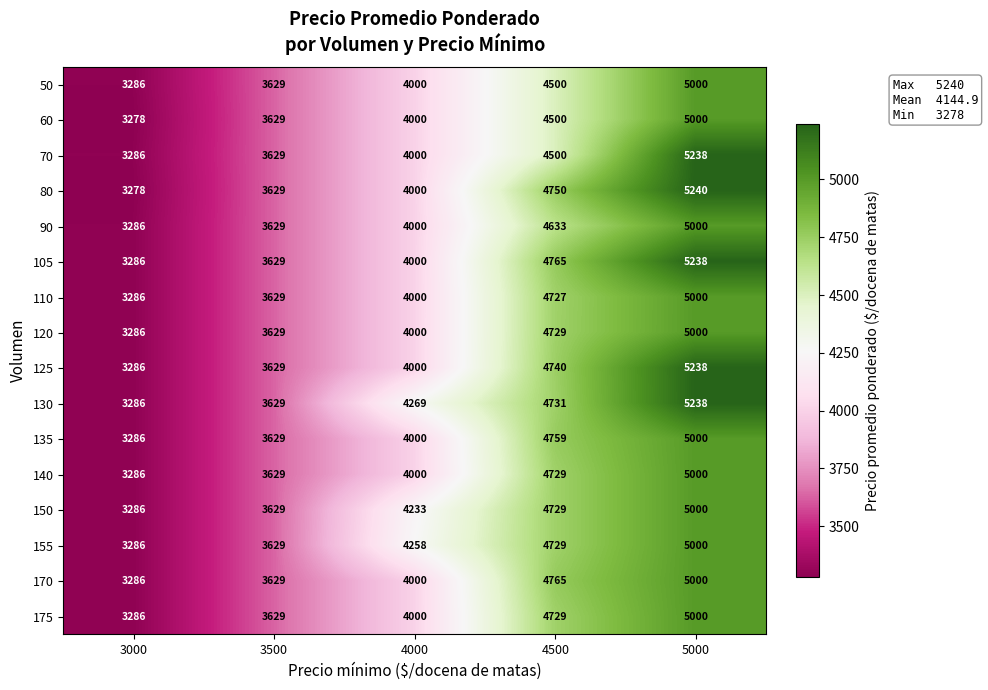

Is it true that 80 equals 727 at 3500?

False